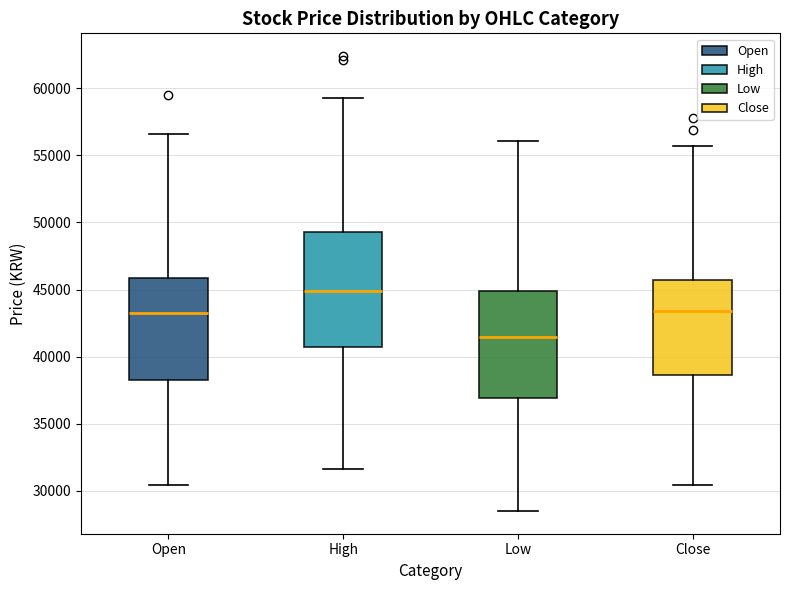

Reading left to right, read every box against the y-axis: the position of its median line, the range the box covers, and the ends of its whiskers. The values are not printed on the chart, so give them approximately, as read against the axis.

Open: median 43500, box 38000 to 46000, whiskers 30500 to 56500
High: median 45000, box 40500 to 49500, whiskers 31500 to 59500
Low: median 41500, box 37000 to 45000, whiskers 28500 to 56000
Close: median 43500, box 38500 to 45500, whiskers 30500 to 55500